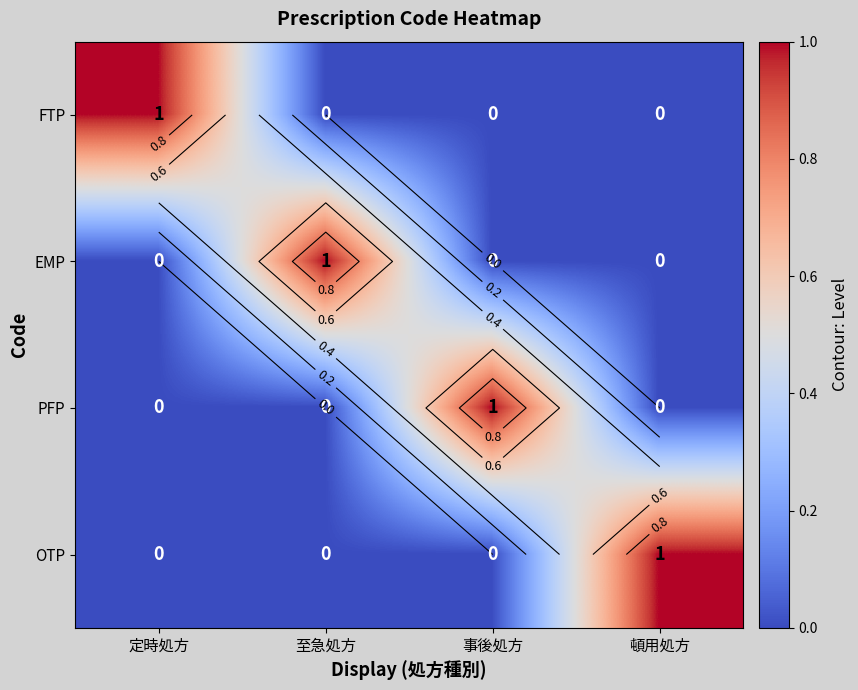

What is the total value across all series at 定時処方?

1